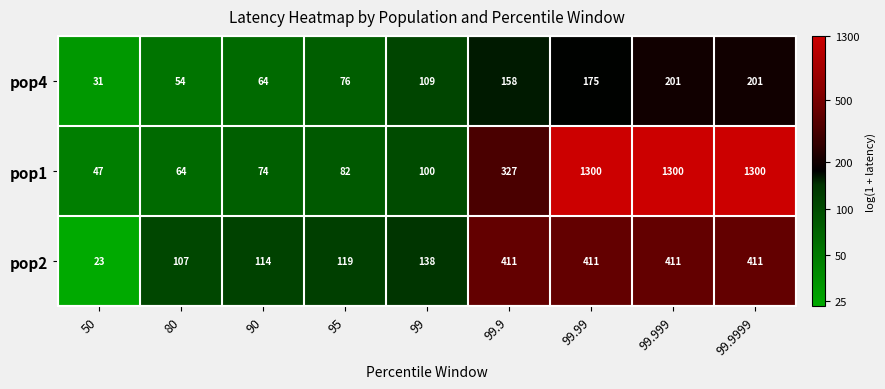

At which label does pop4 reach its minimum?

50